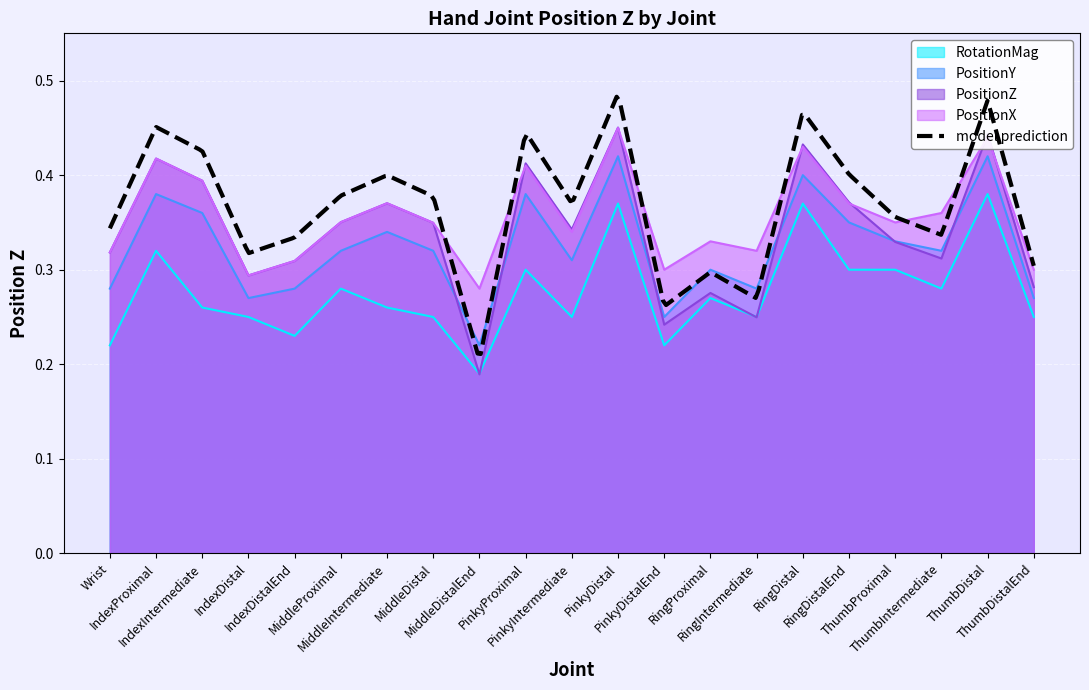

Reading right to left, what are all the values shown in this chart?

PositionZ: 0.3	0.4	0.3	0.3	0.4	0.4	0.2	0.3	0.2	0.5	0.3	0.4	0.2	0.3	0.4	0.4	0.3	0.3	0.4	0.4	0.3
PositionX: 0.3	0.4	0.4	0.3	0.4	0.4	0.3	0.3	0.3	0.5	0.3	0.4	0.3	0.3	0.4	0.4	0.3	0.3	0.4	0.4	0.3
PositionY: 0.3	0.4	0.3	0.3	0.3	0.4	0.3	0.3	0.2	0.4	0.3	0.4	0.2	0.3	0.3	0.3	0.3	0.3	0.4	0.4	0.3
RotationMag: 0.2	0.4	0.3	0.3	0.3	0.4	0.2	0.3	0.2	0.4	0.2	0.3	0.2	0.2	0.3	0.3	0.2	0.2	0.3	0.3	0.2